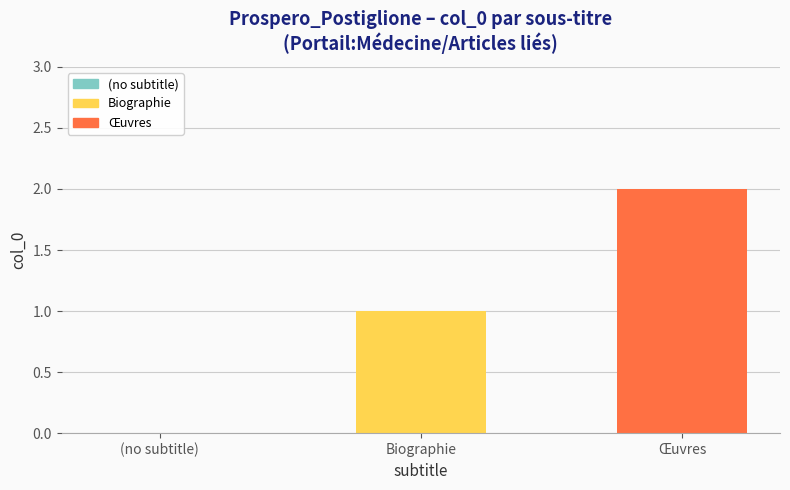

How many values are between 0 and 2?

3